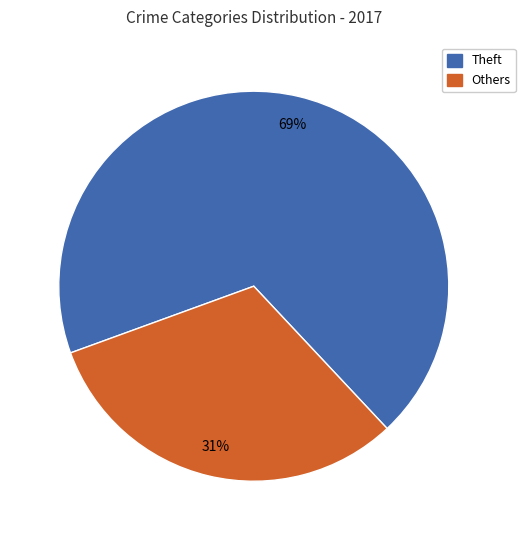

Count the number of slices in the pie.

2